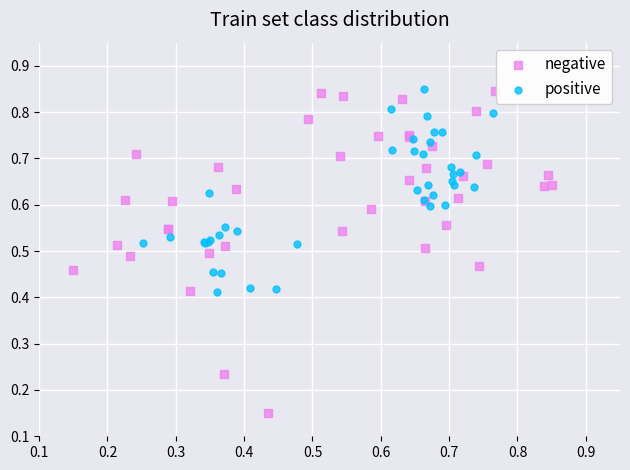

Which series reaches the minimum Y coordinate?

negative